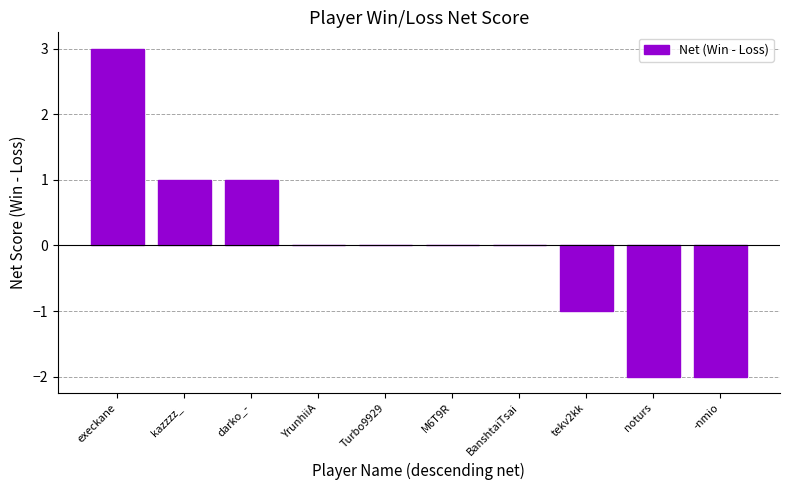

At which label does the data first exceed 0?

execkane